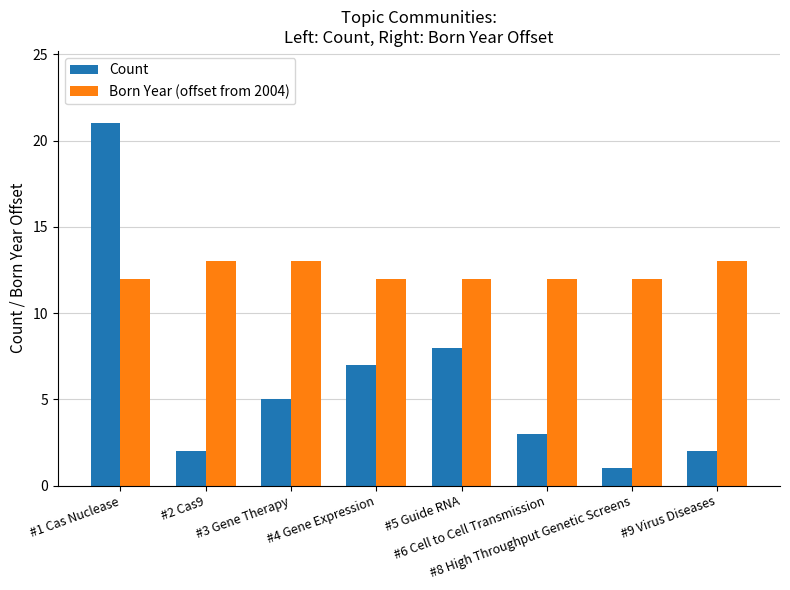

Reading left to right, what are all the values shown in this chart?

Count: #1 Cas Nuclease=21	#2 Cas9=2	#3 Gene Therapy=5	#4 Gene Expression=7	#5 Guide RNA=8	#6 Cell to Cell Transmission=3	#8 High Throughput Genetic Screens=1	#9 Virus Diseases=2
Born Year (offset from 2004): #1 Cas Nuclease=12	#2 Cas9=13	#3 Gene Therapy=13	#4 Gene Expression=12	#5 Guide RNA=12	#6 Cell to Cell Transmission=12	#8 High Throughput Genetic Screens=12	#9 Virus Diseases=13